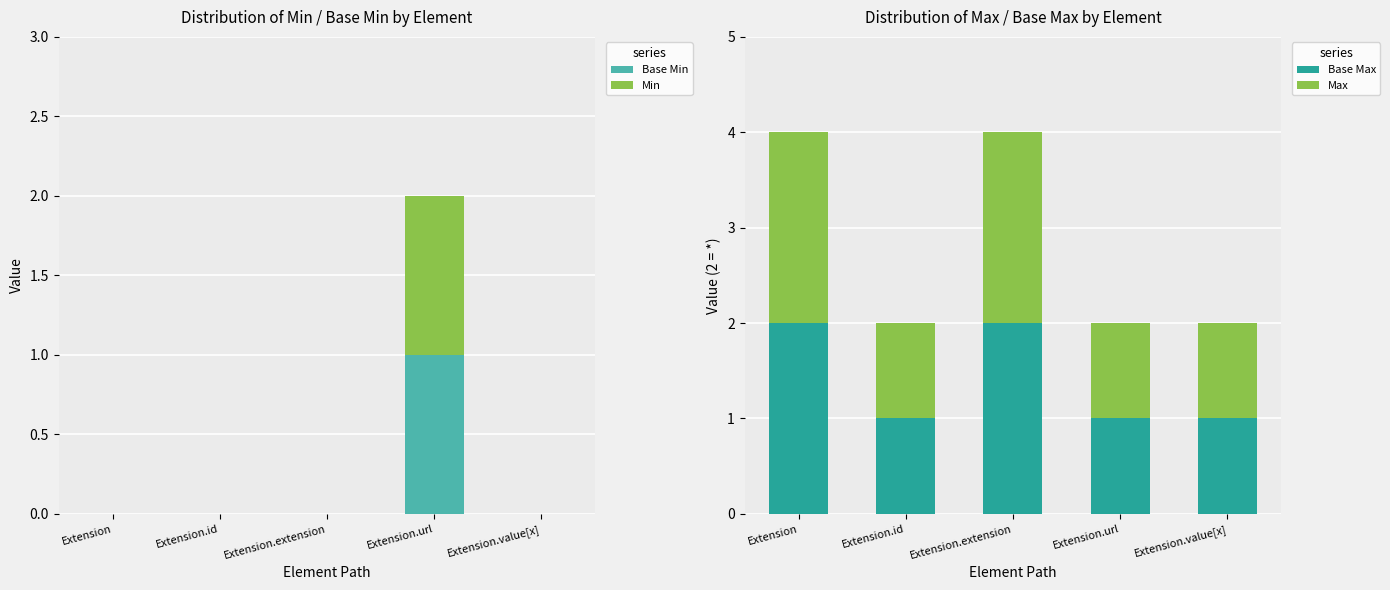

What is the maximum value shown in the chart?

2